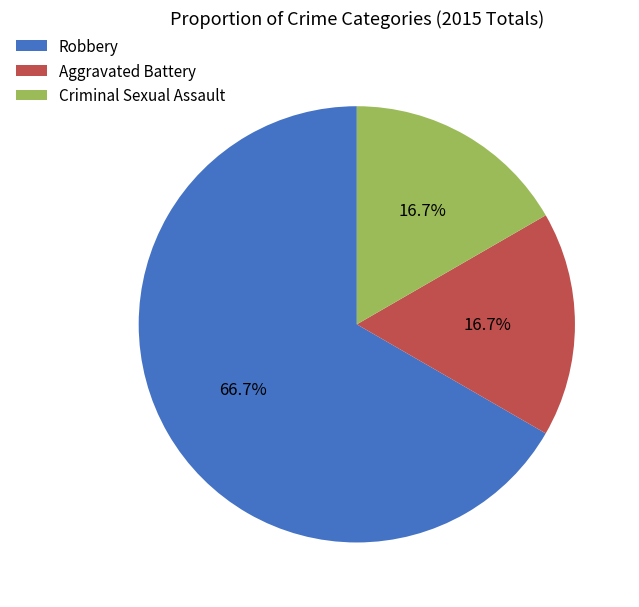

What percentage is the Criminal Sexual Assault slice, to the nearest percent?

17%